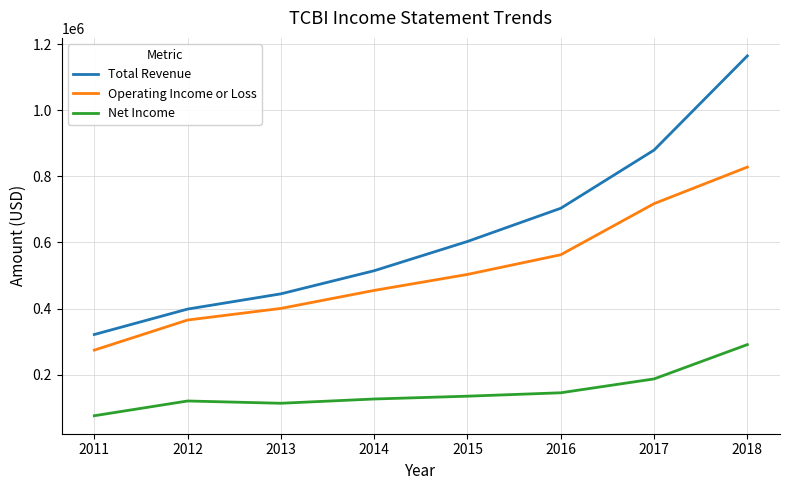

The Total Revenue series shows 73933 at 2011. True or false?

False